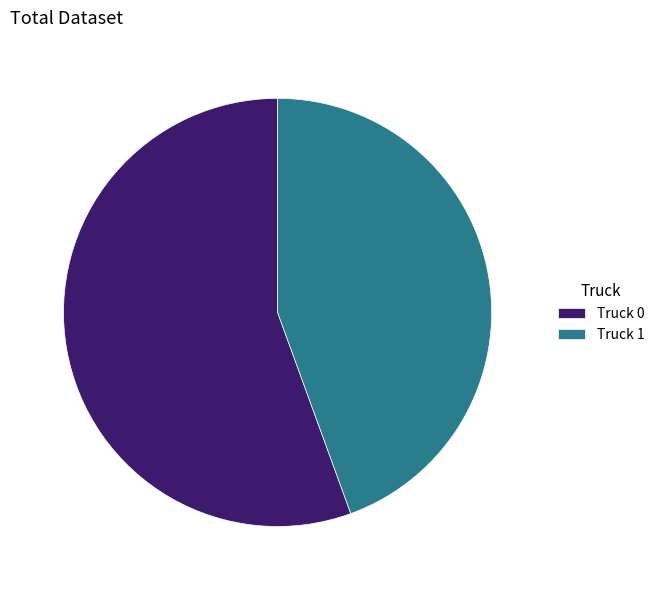

How many segments does this pie chart have?

2